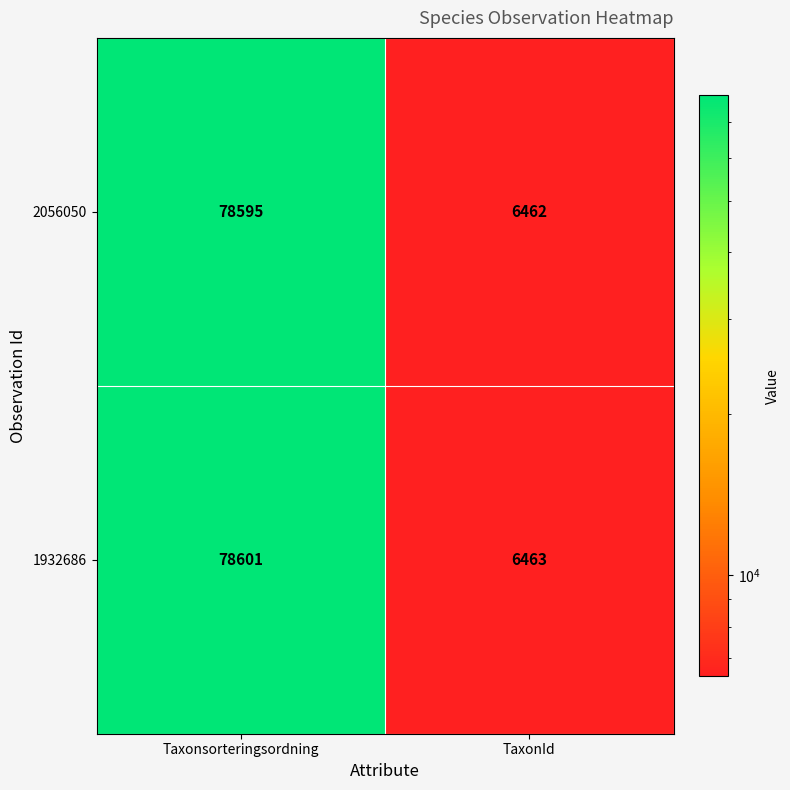

Which category has the highest value across all series?

Taxonsorteringsordning